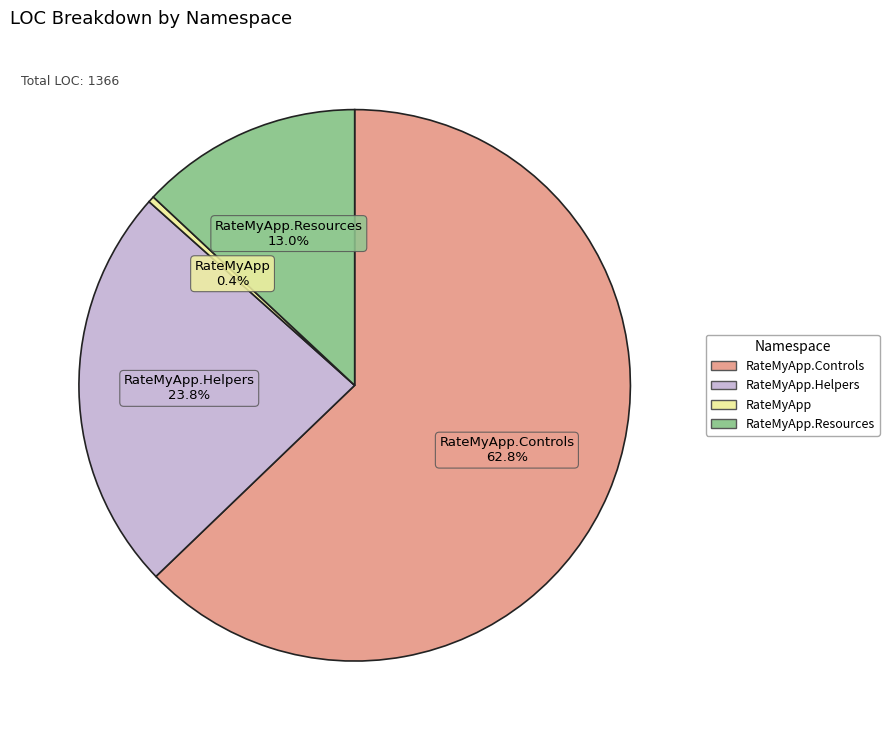

Does any single category account for the majority?

Yes